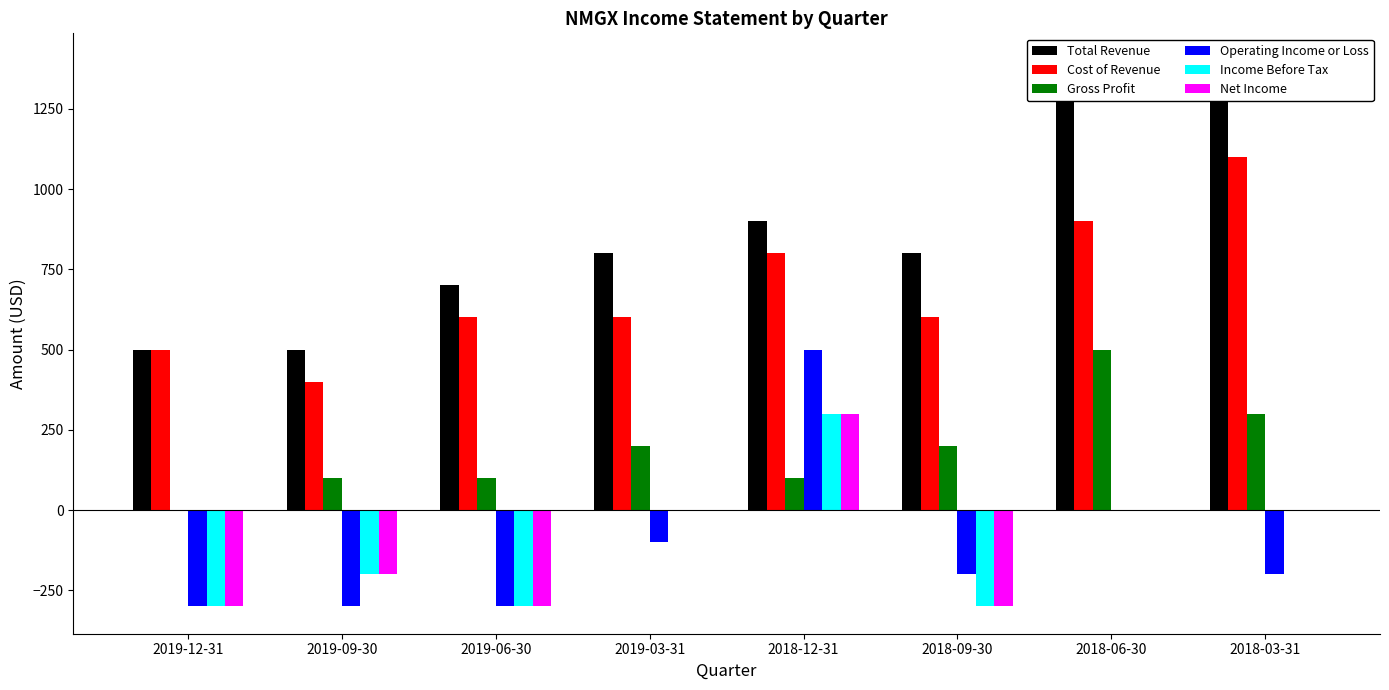

The Total Revenue series shows 700 at 2019-06-30. True or false?

True